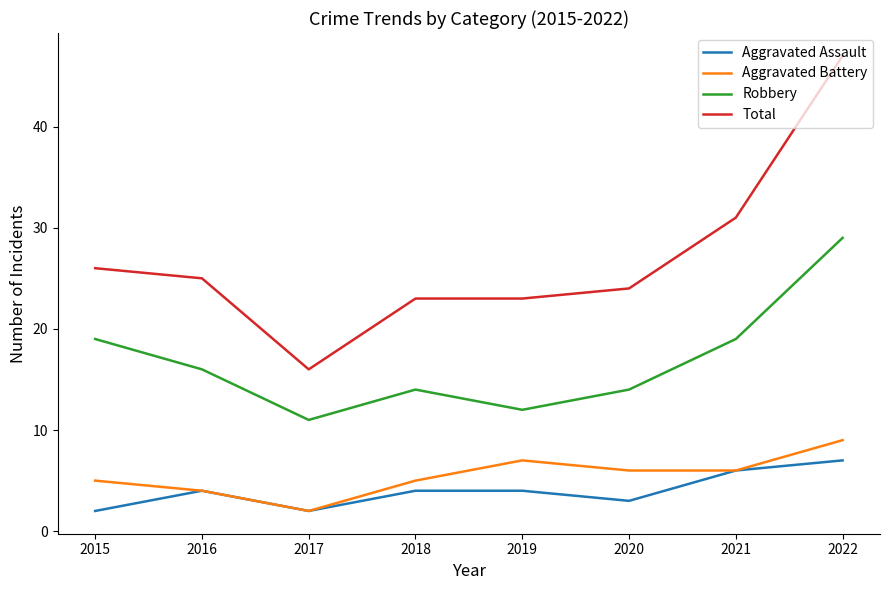

At which category does Aggravated Battery reach its first local valley?

2017